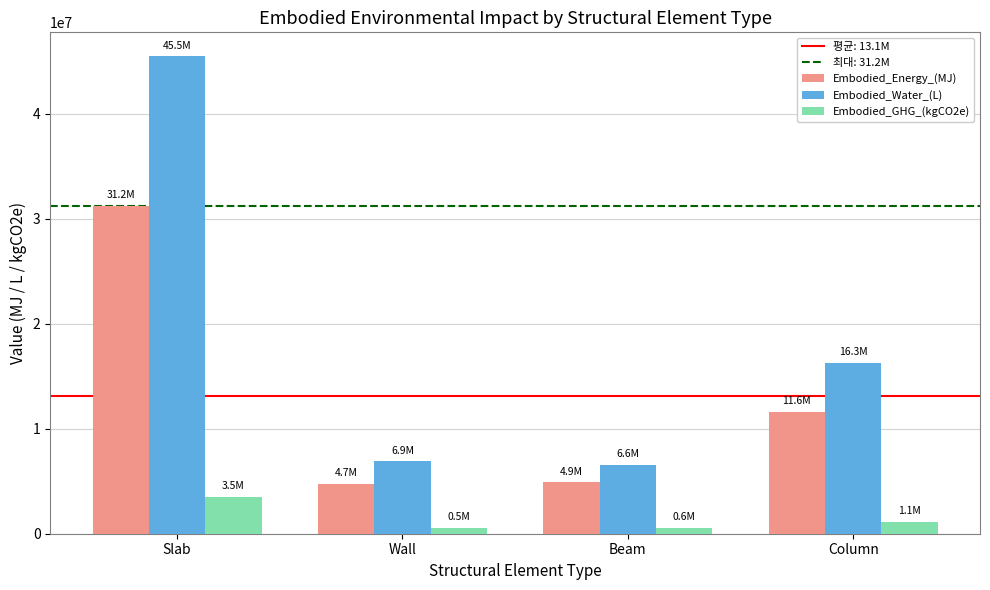

Which series has the largest total across all categories?

Embodied_Water_(L)